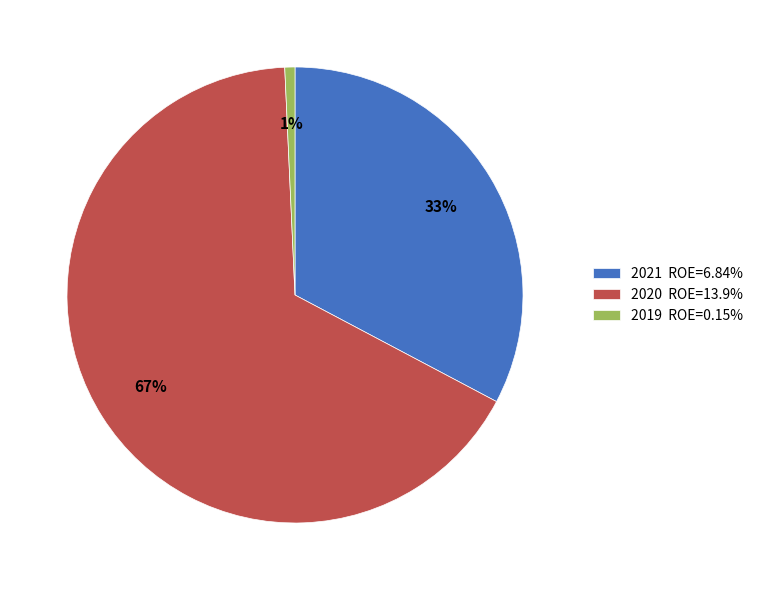

Does 2020 account for over 50% of the chart?

Yes